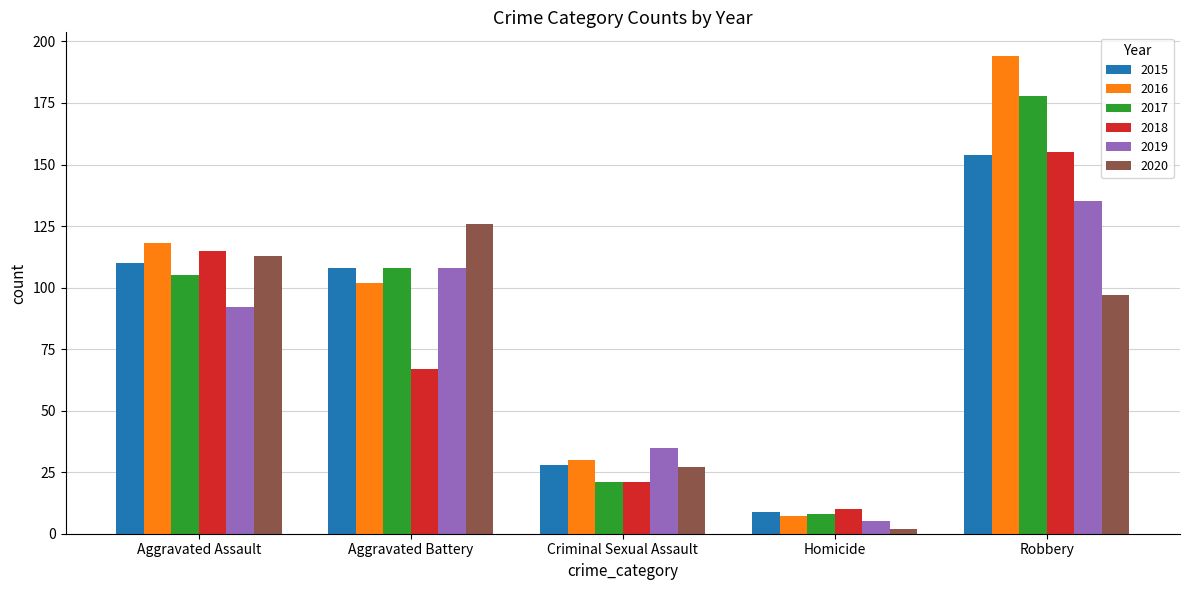

At which category is the sum across all series the highest?

Robbery